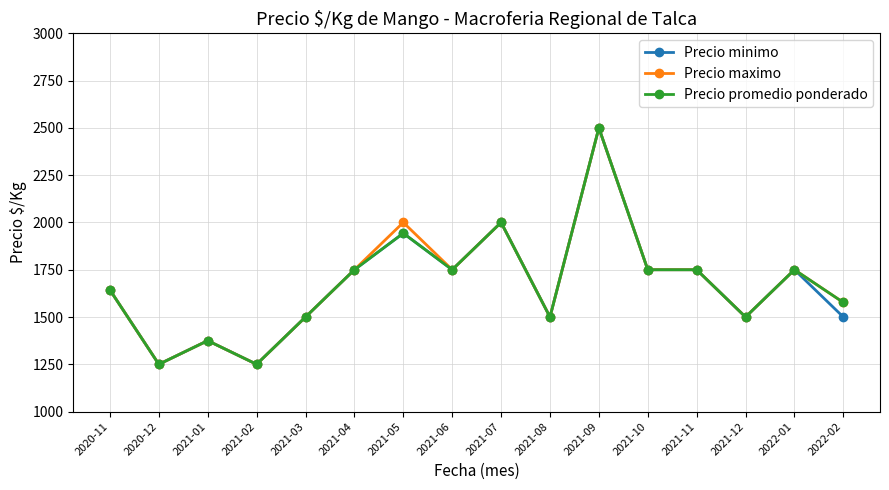

What is the minimum value for Precio minimo?

1250